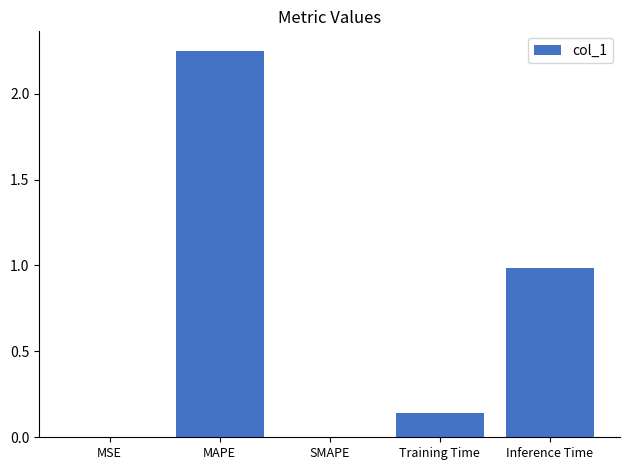

Is it true that the value at Inference Time is 1.6?

False